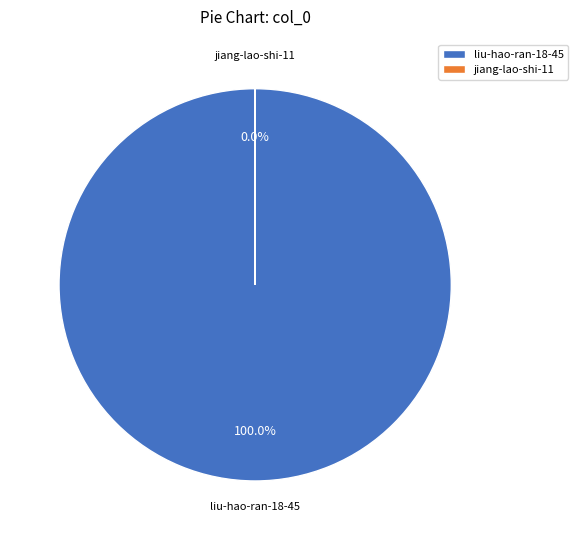

To the nearest percent, what percentage of the pie is liu-hao-ran-18-45?

100%